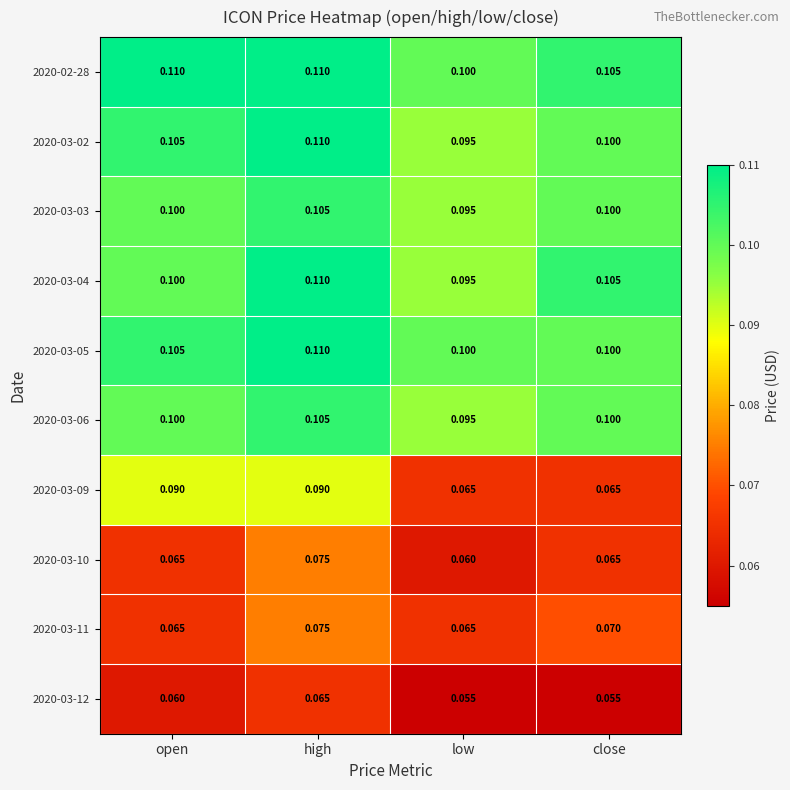

Is the value of 2020-03-10 at high greater than the value of 2020-03-11 at close?

Yes